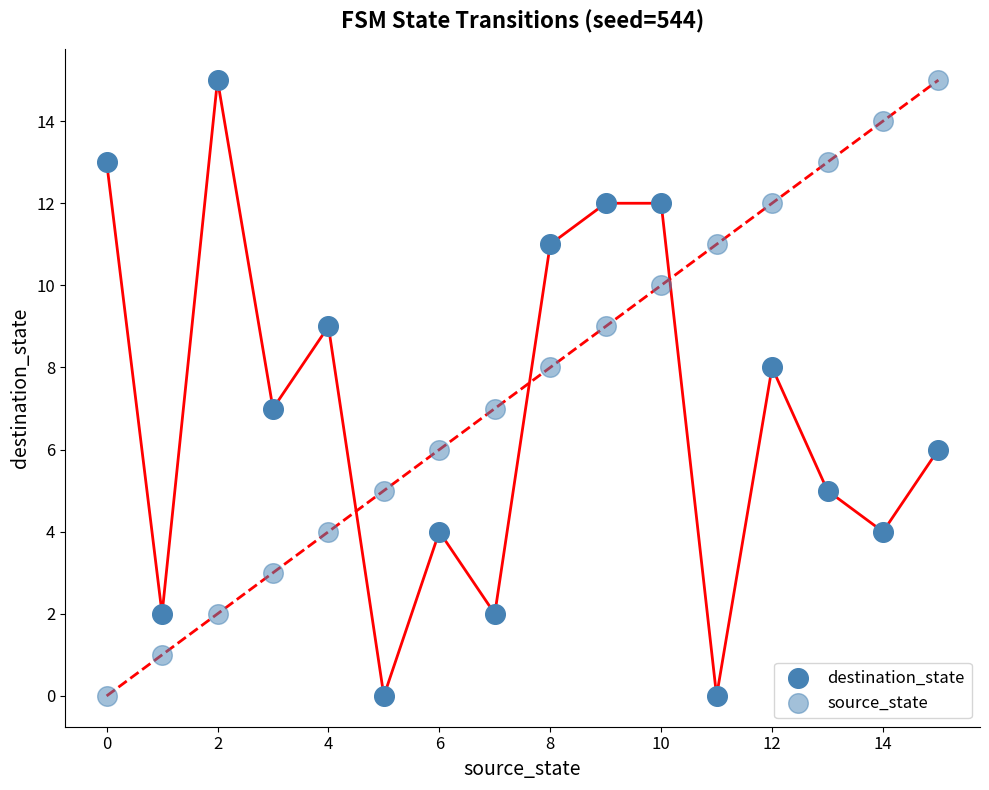

Which series has the largest Y range (max minus min)?

destination_state